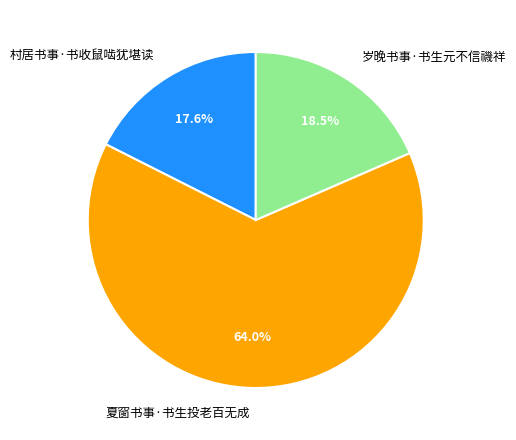

Does 夏窗书事·书生投老百无成 represent more than half of the total?

Yes